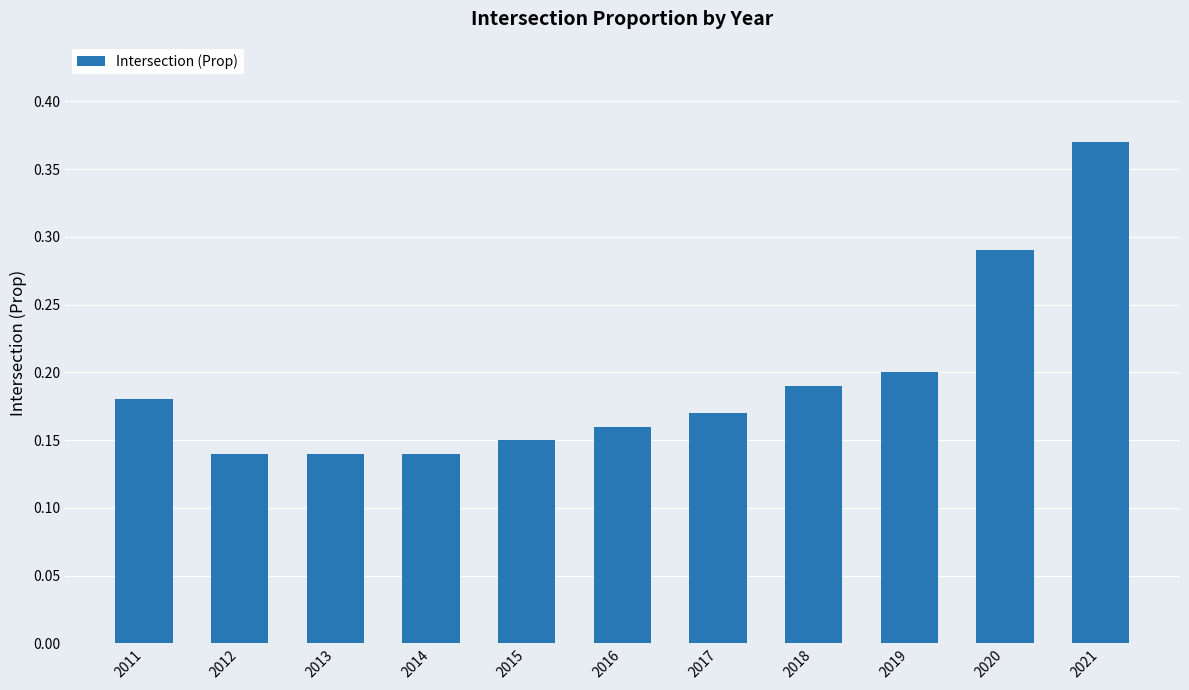

Which label corresponds to the largest value in the chart?

2021